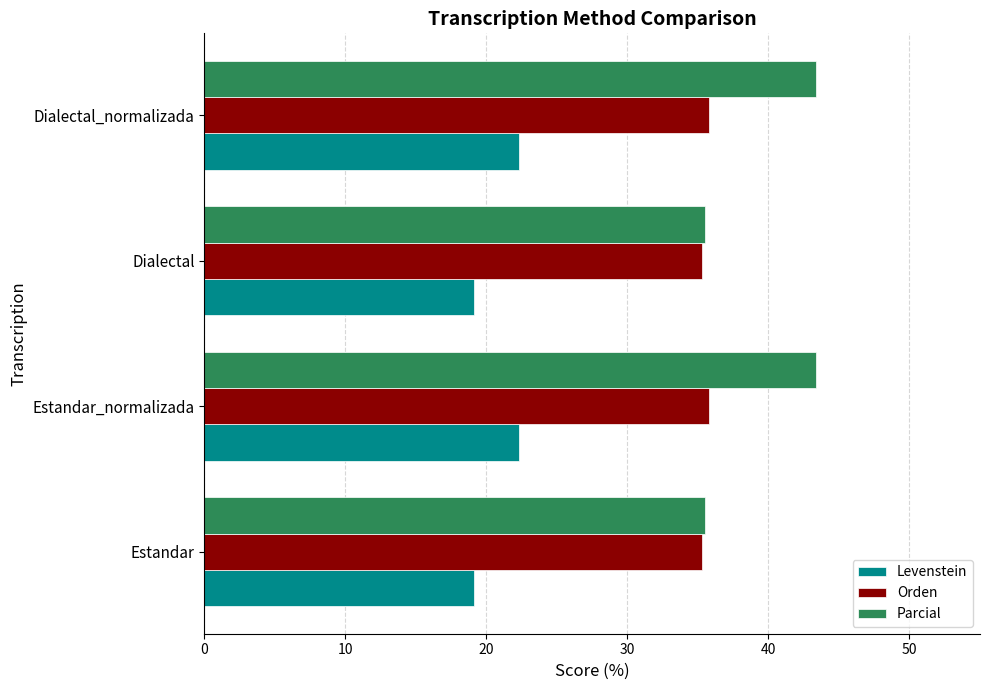

What is the sum of all Orden values?

142.1